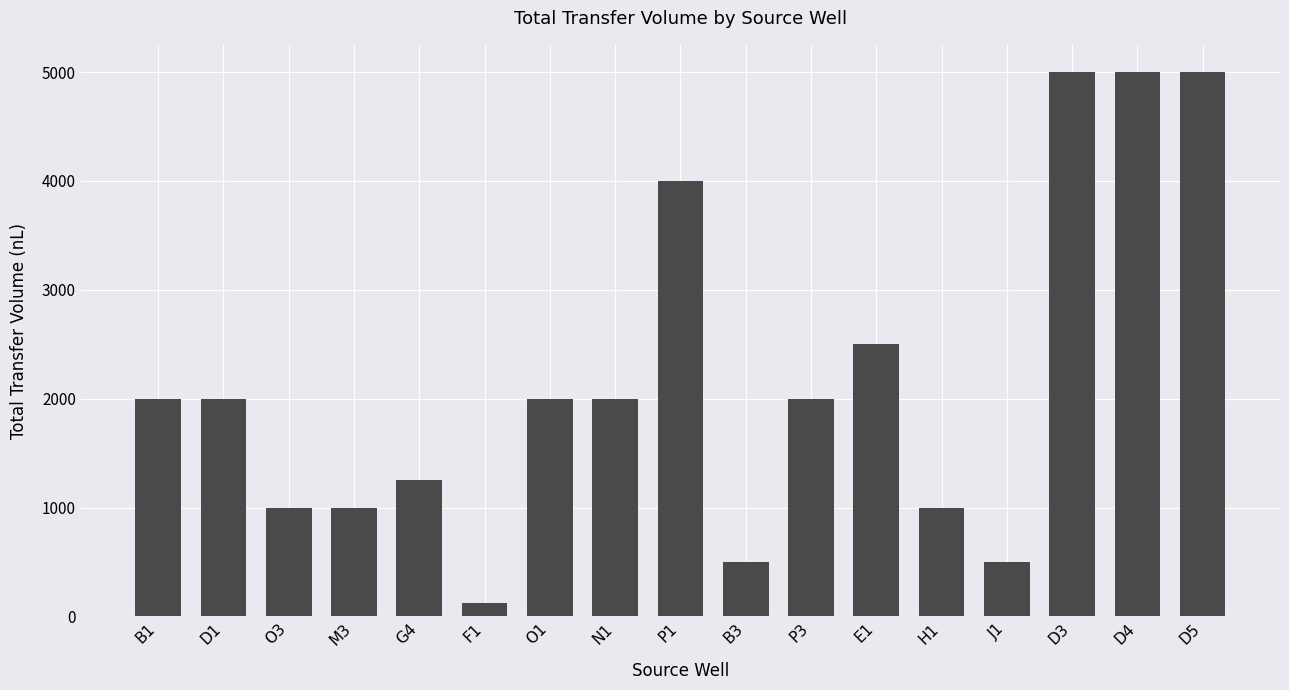

Count the number of data series in this chart.

1